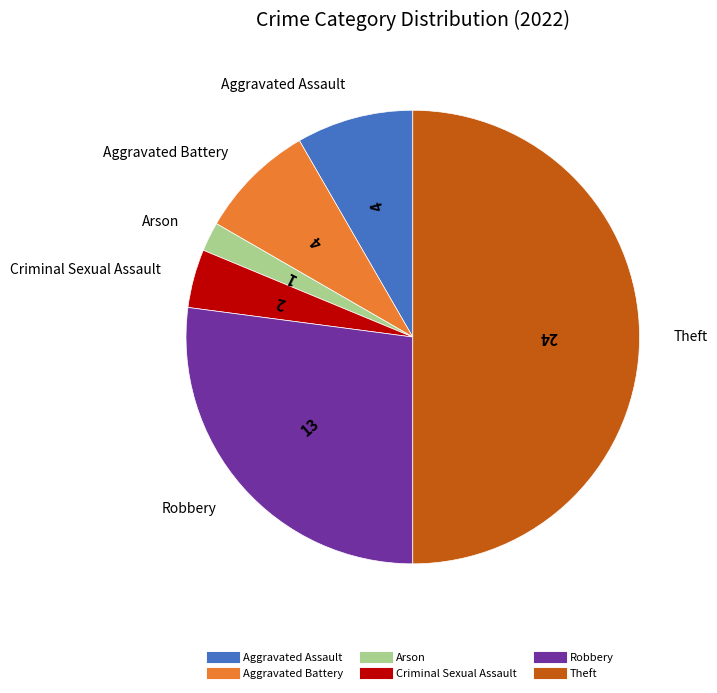

Which slice is the smallest?

Arson